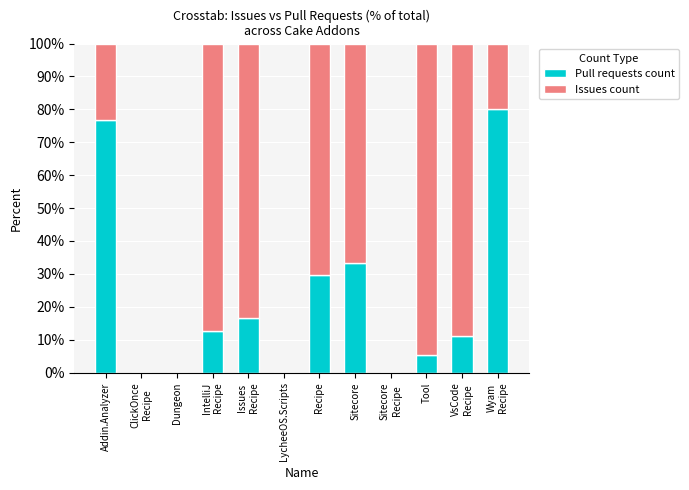

What is the maximum value for Pull requests count?

80.0